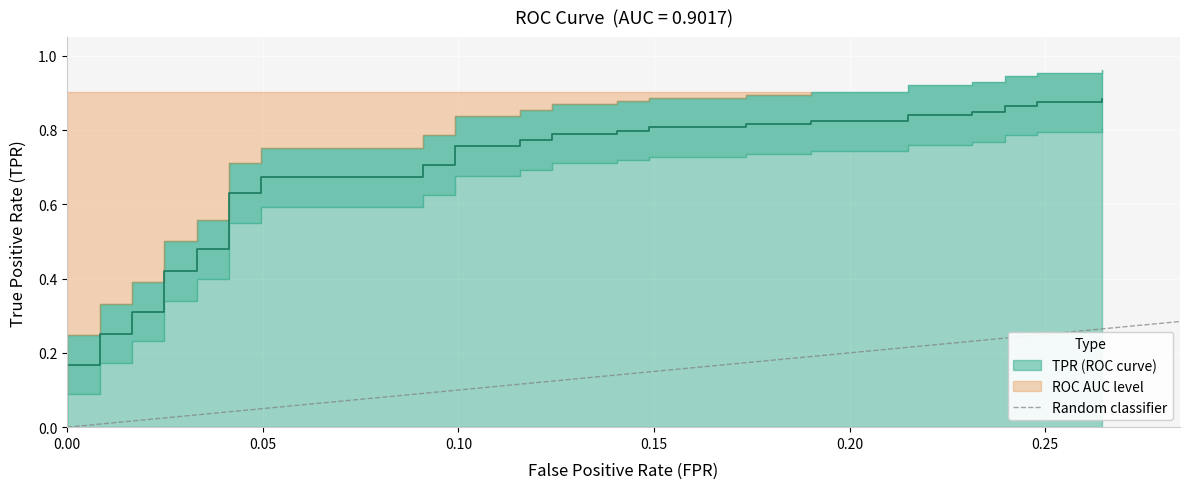

True or false: the data shows 0 at 0.05.

False